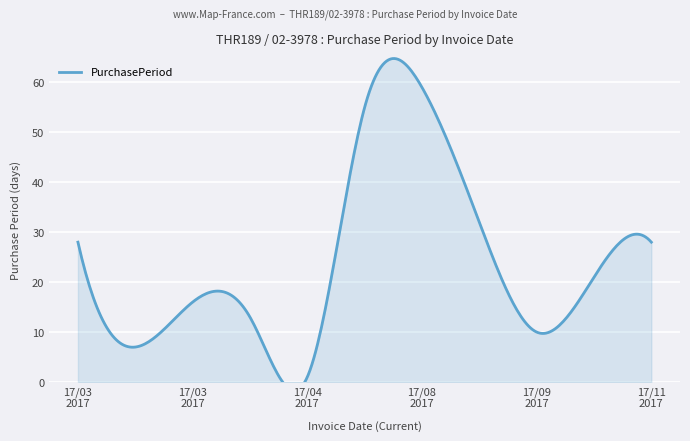

What is the smallest value displayed?

1